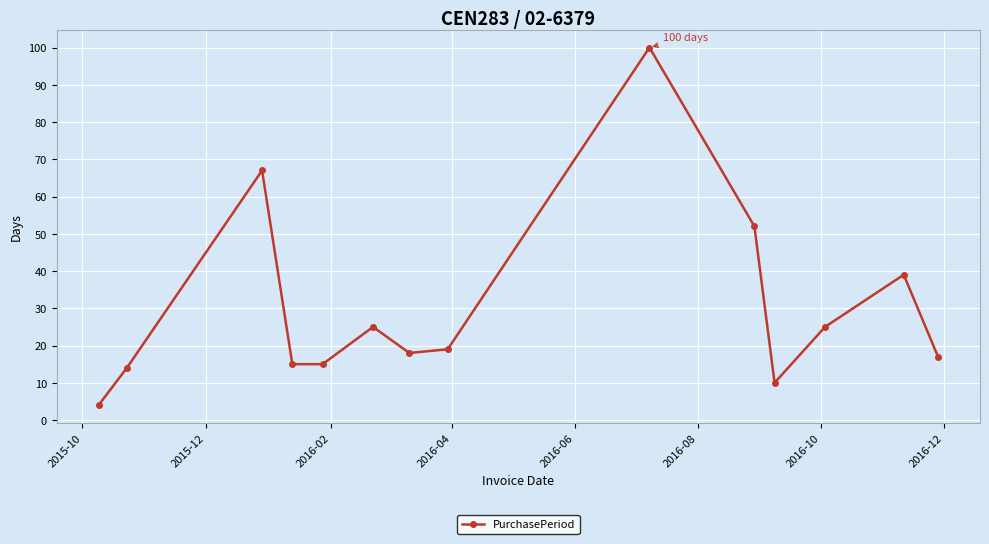

What is the difference between the maximum and minimum values?

96